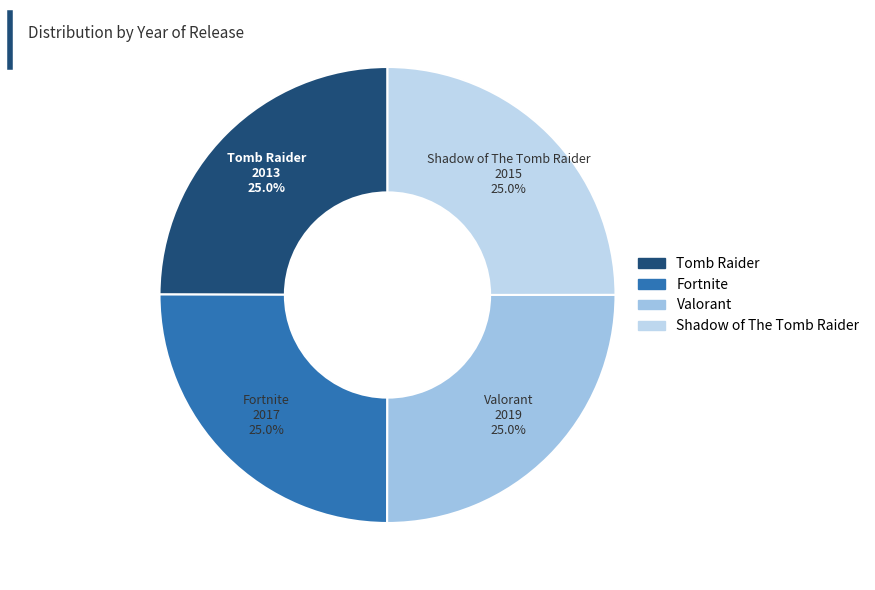

What is the ratio of the value at Tomb Raider to the value at Fortnite?

1.0